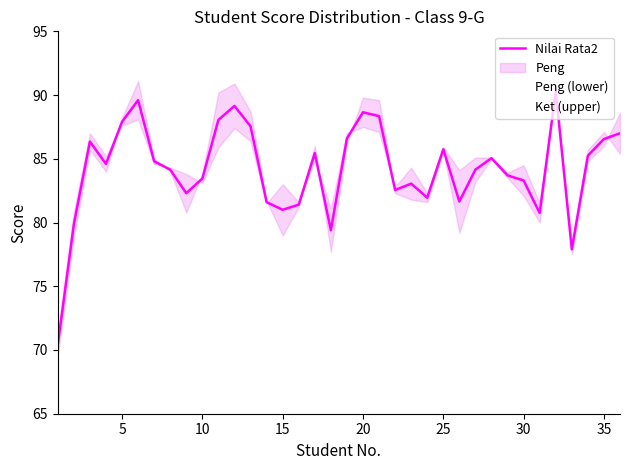

Is it true that Ket (upper) equals 38.8 at 22?

False